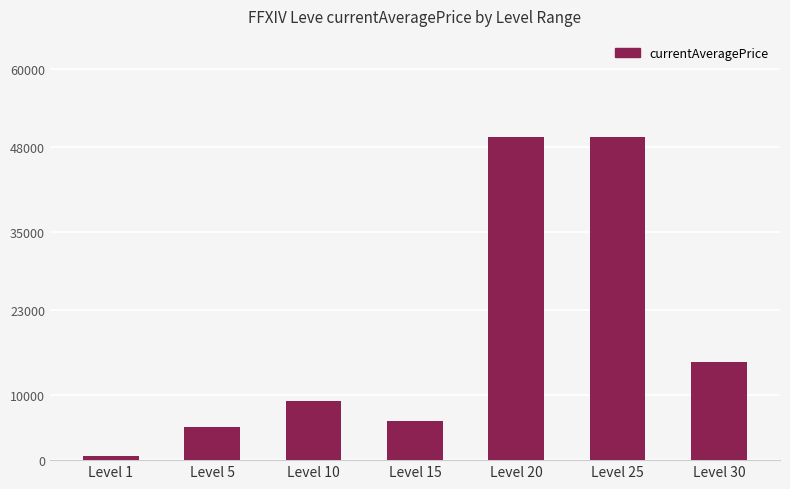

What is the maximum value shown in the chart?

49542.0